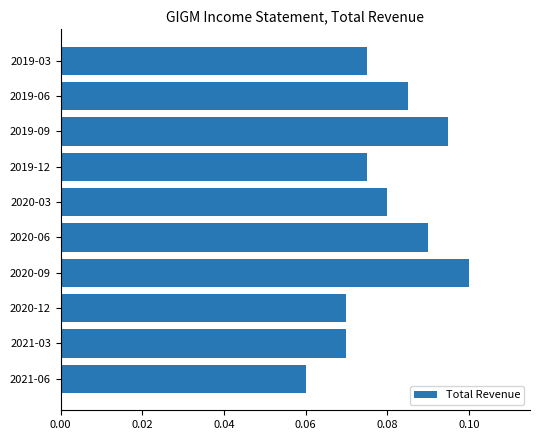

Is it true that the value at 2019-09 is 0.1?

True